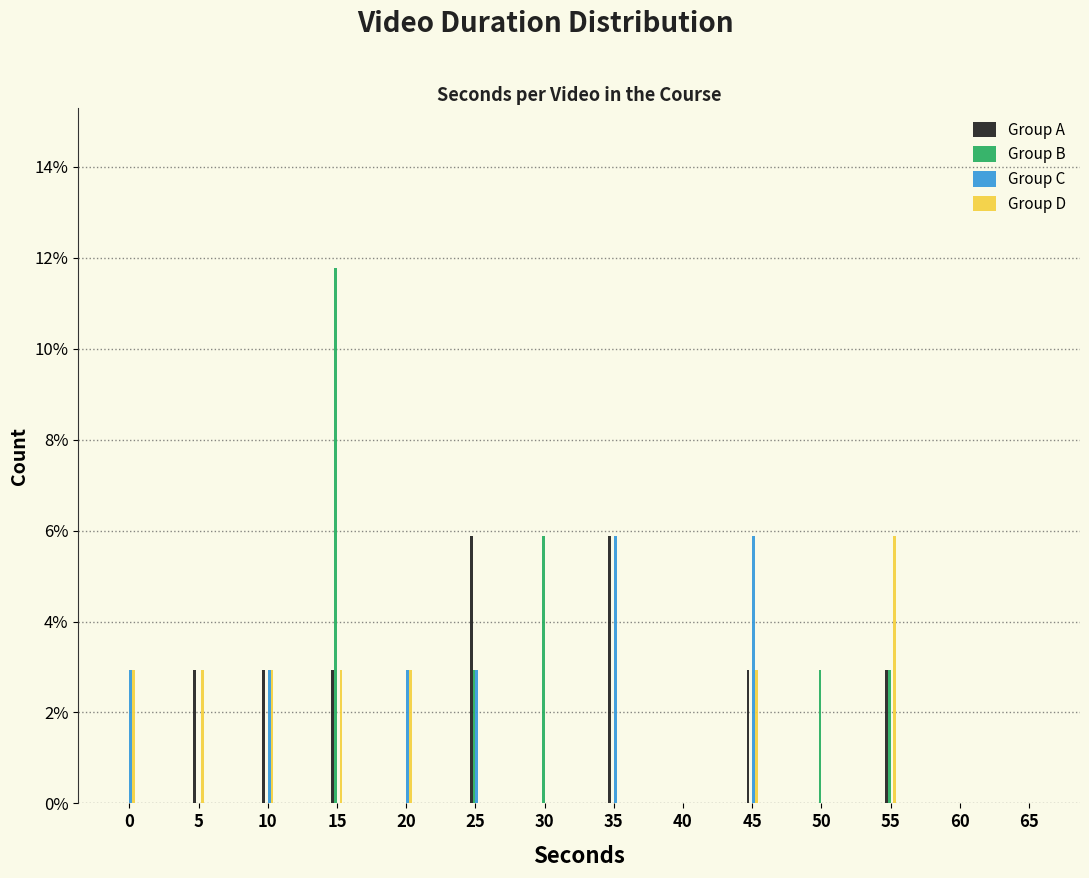

Where is Group B nearest to the value 5?

30